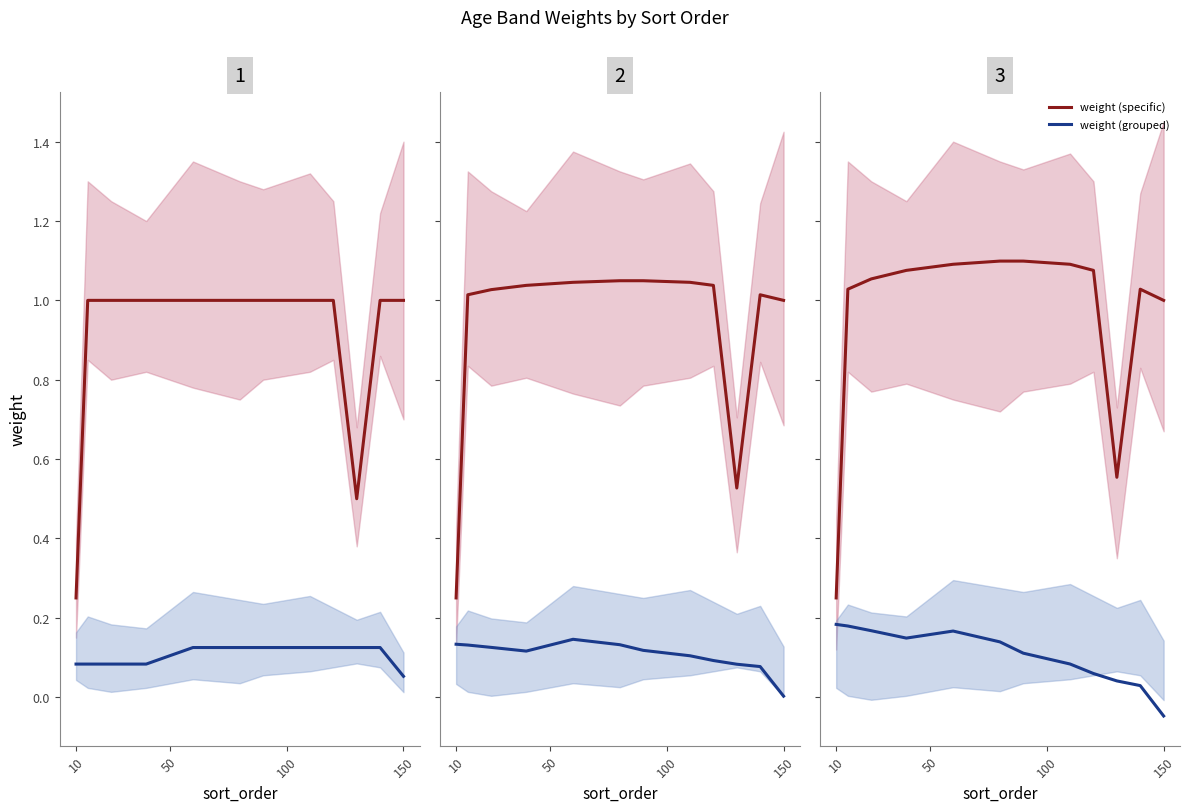

What is the sum of the weight (grouped) values at 100 and 11?

0.1